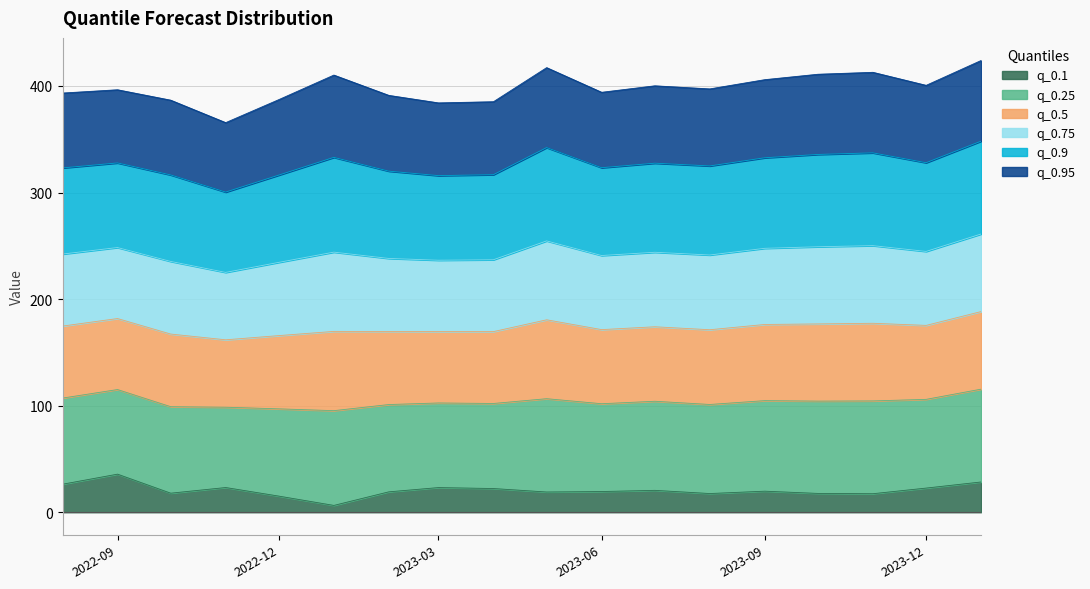

True or false: q_0.95 and q_0.25 cross at least once.

False